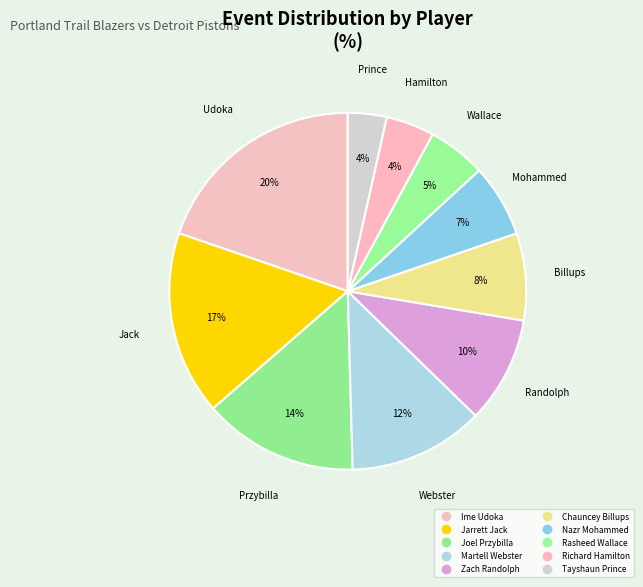

Is Jarrett Jack the majority of the pie?

No